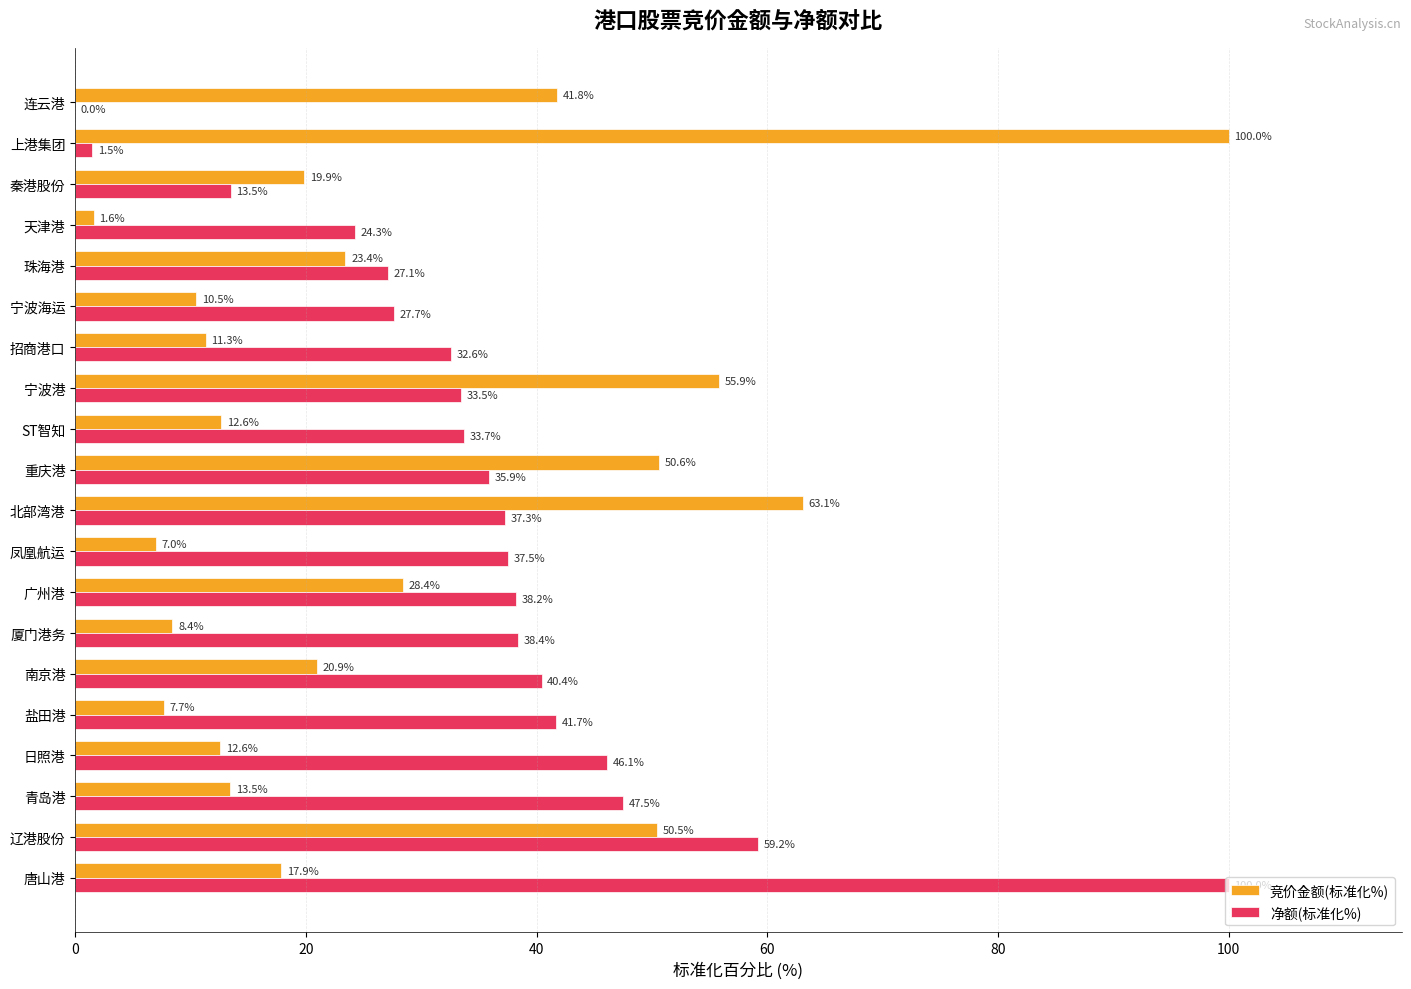

What is the maximum value for 竞价金额(标准化%)?

100.0